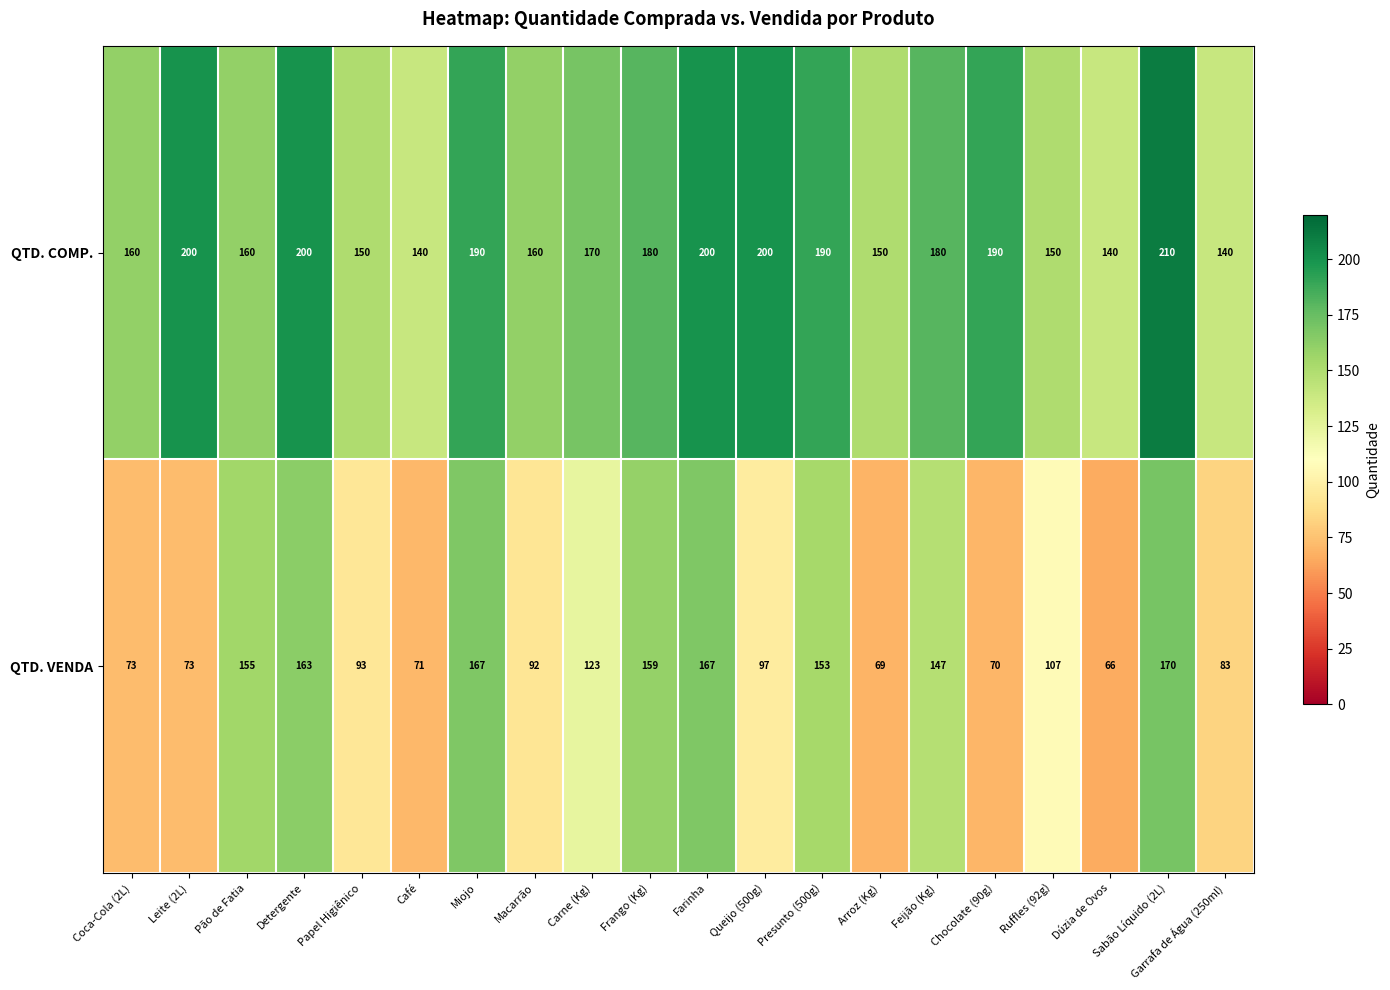

At Pão de Fatia, list the series in order from smallest to largest.

QTD. VENDA, QTD. COMP.